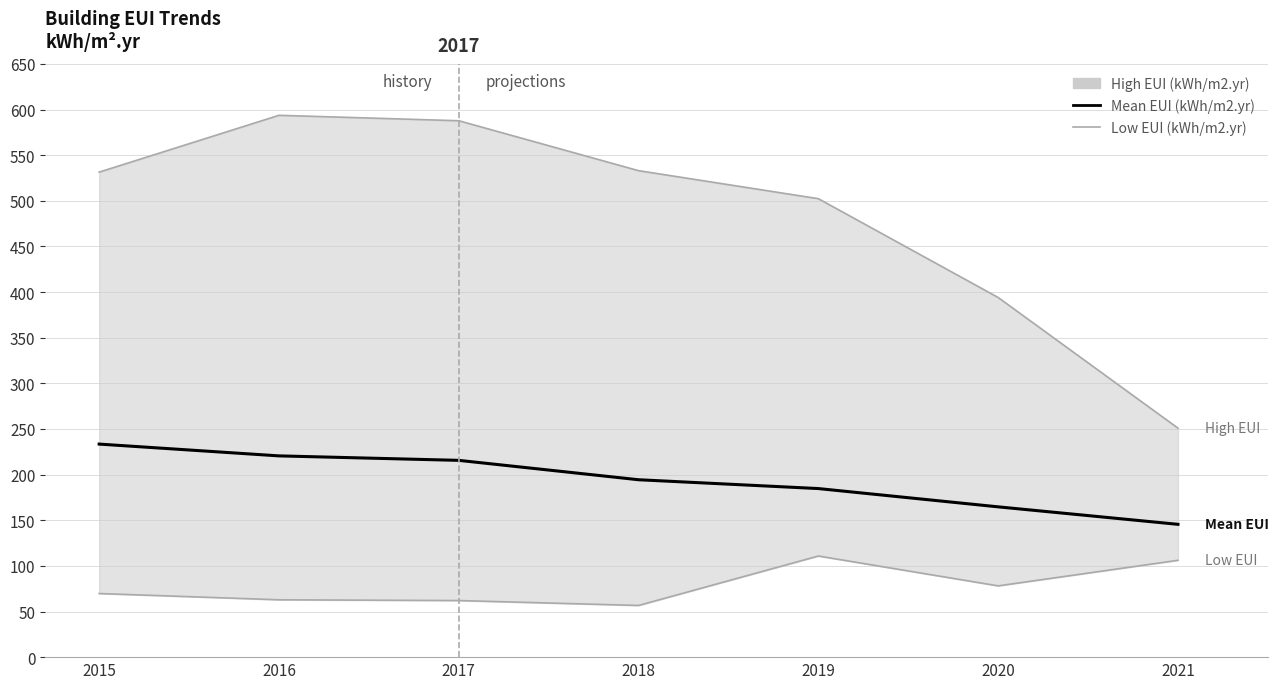

List the labels in order of Mean EUI (kWh/m2.yr) value, smallest first.

2021, 2020, 2019, 2018, 2017, 2016, 2015